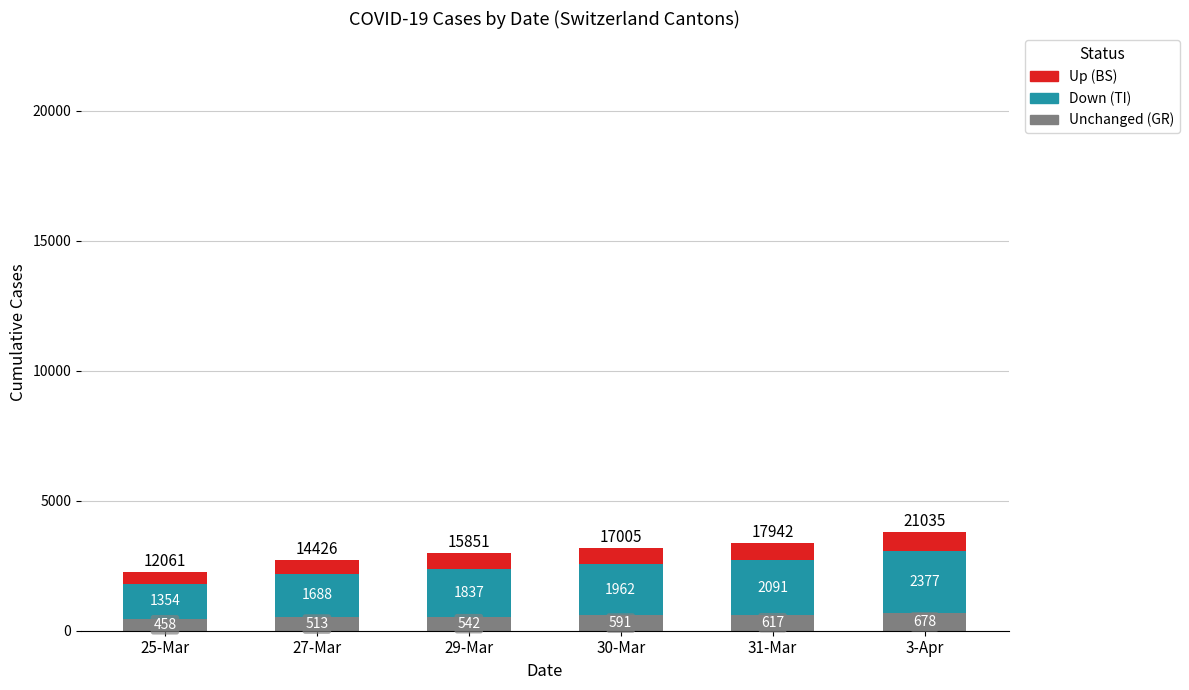

At which category is the sum across all series the highest?

3-Apr